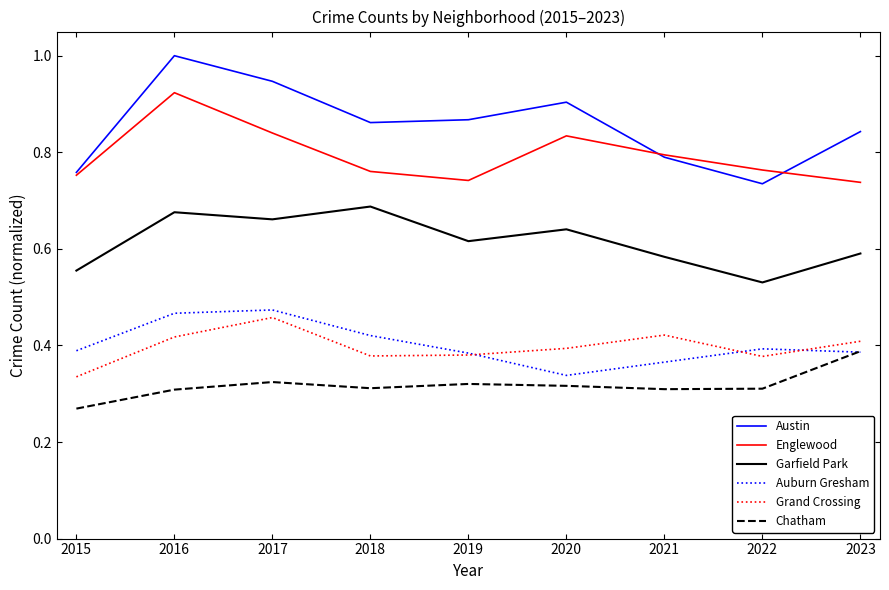

The Austin series shows 0.7 at 2016. True or false?

False